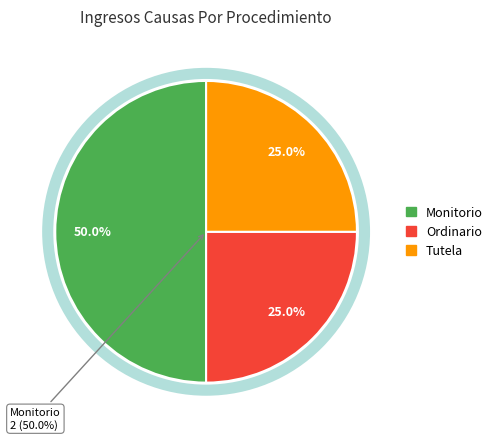

Which slice is the largest?

Monitorio